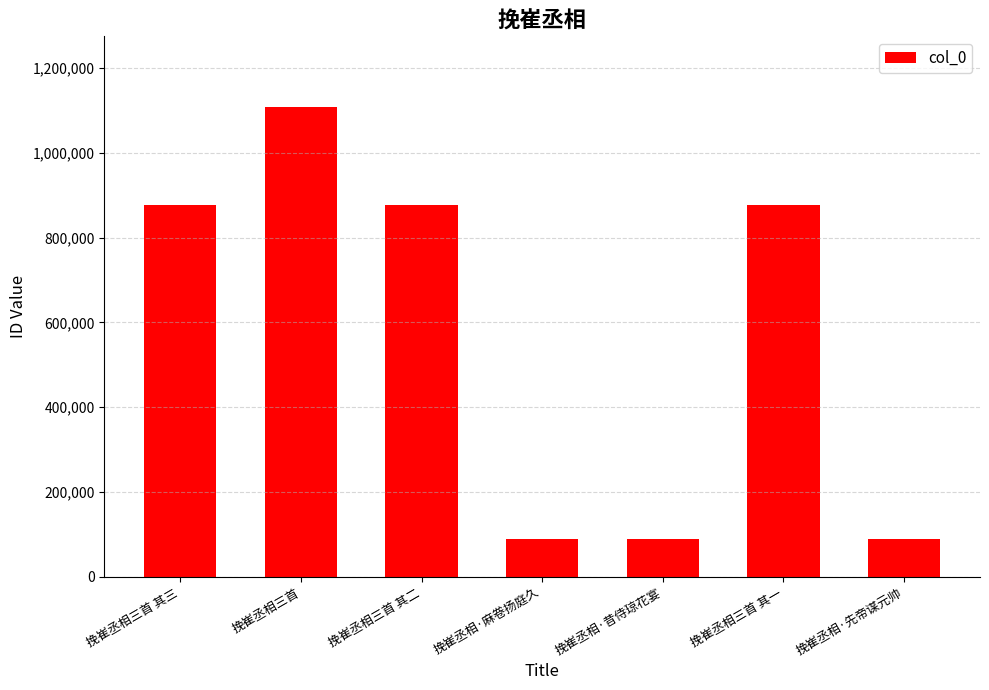

What is the approximate value at 挽崔丞相三首 其二?

877581